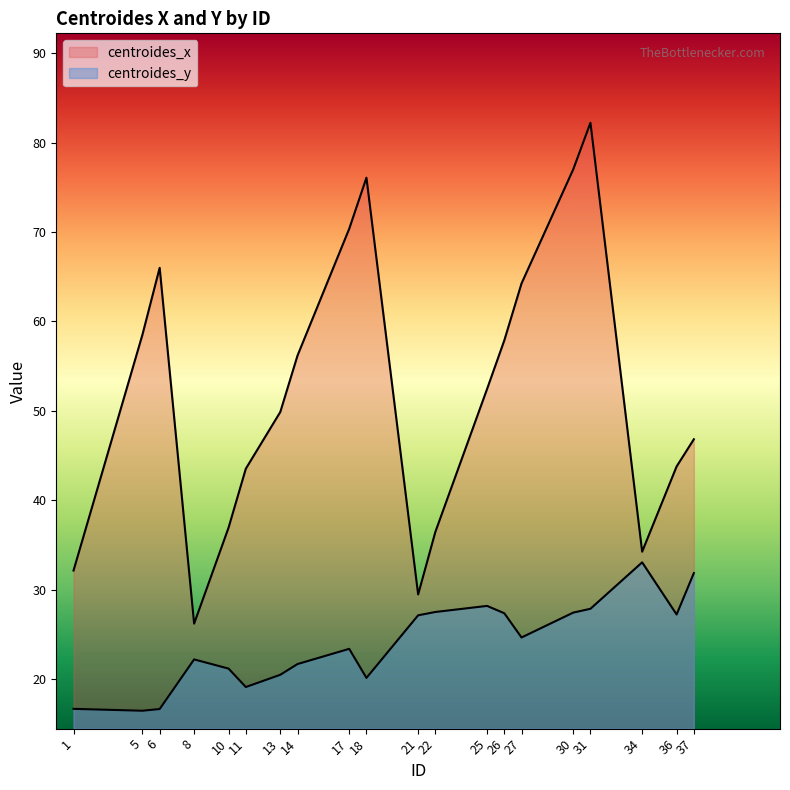

True or false: centroides_y and centroides_x intersect in this chart.

False